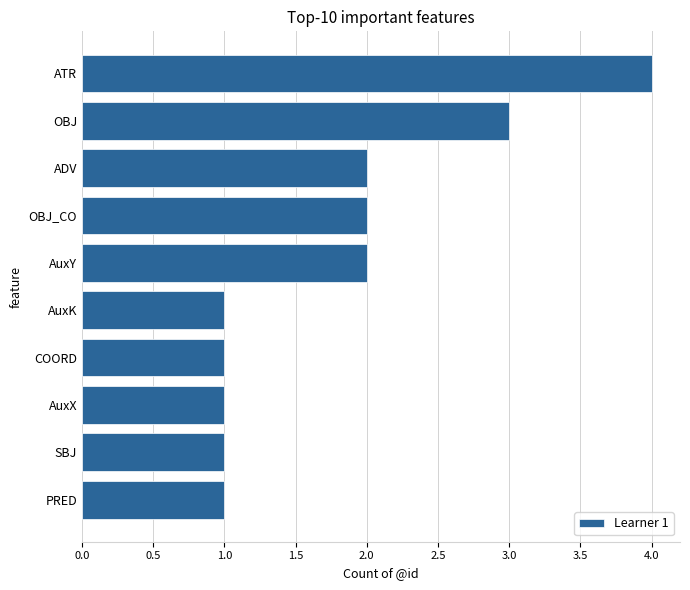

Approximately how many times larger is the value at SBJ compared to PRED?

1.0